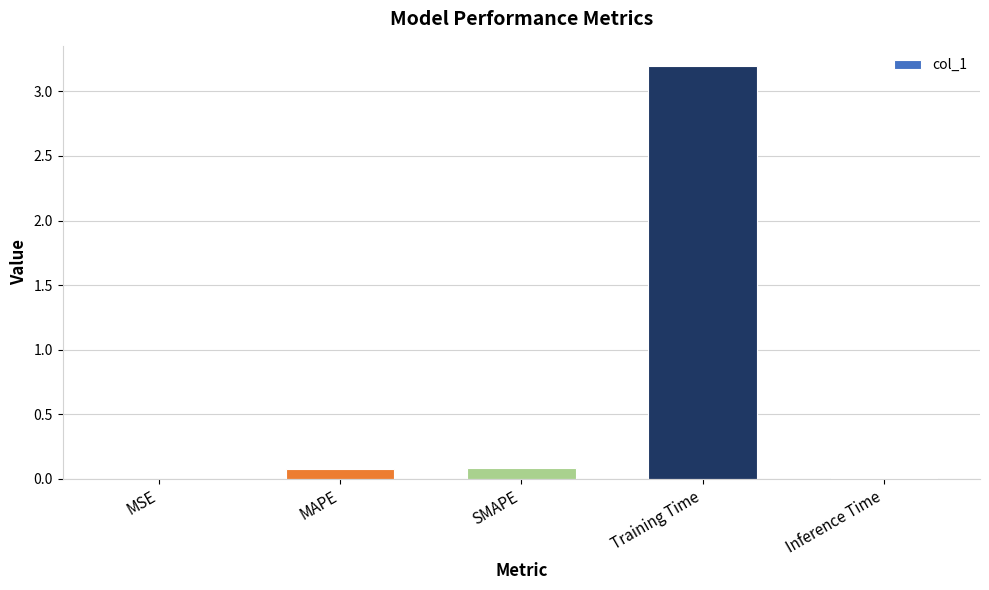

True or false: the data shows 3.2 at Training Time.

True